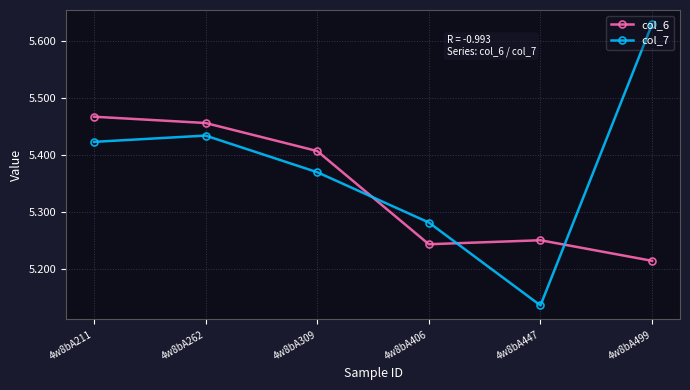

Which series has the widest spread of values?

col_7